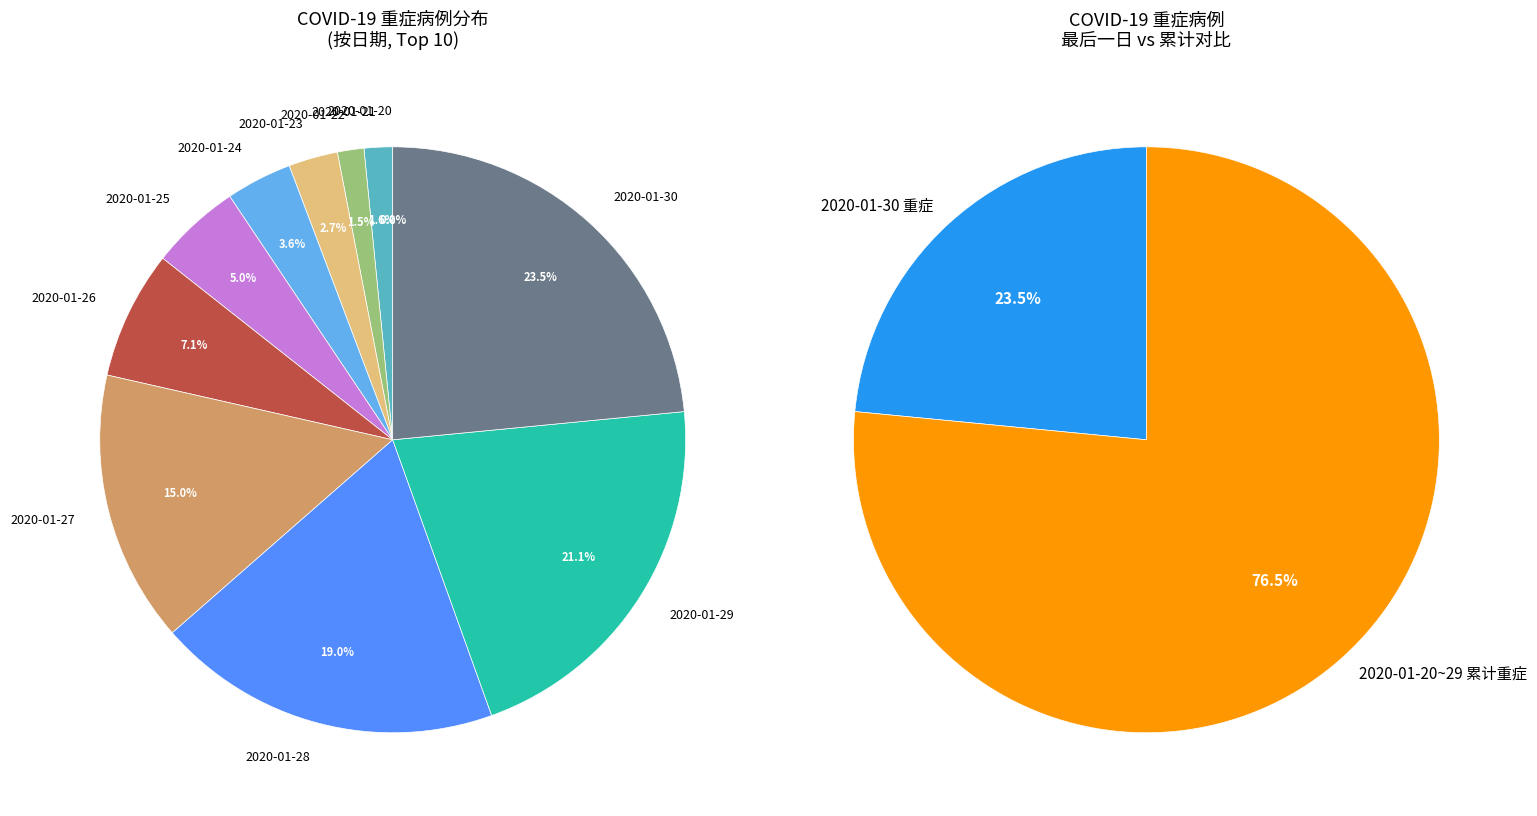

Do 2020-01-29 and 2020-01-28 together represent more than half of the pie?

No